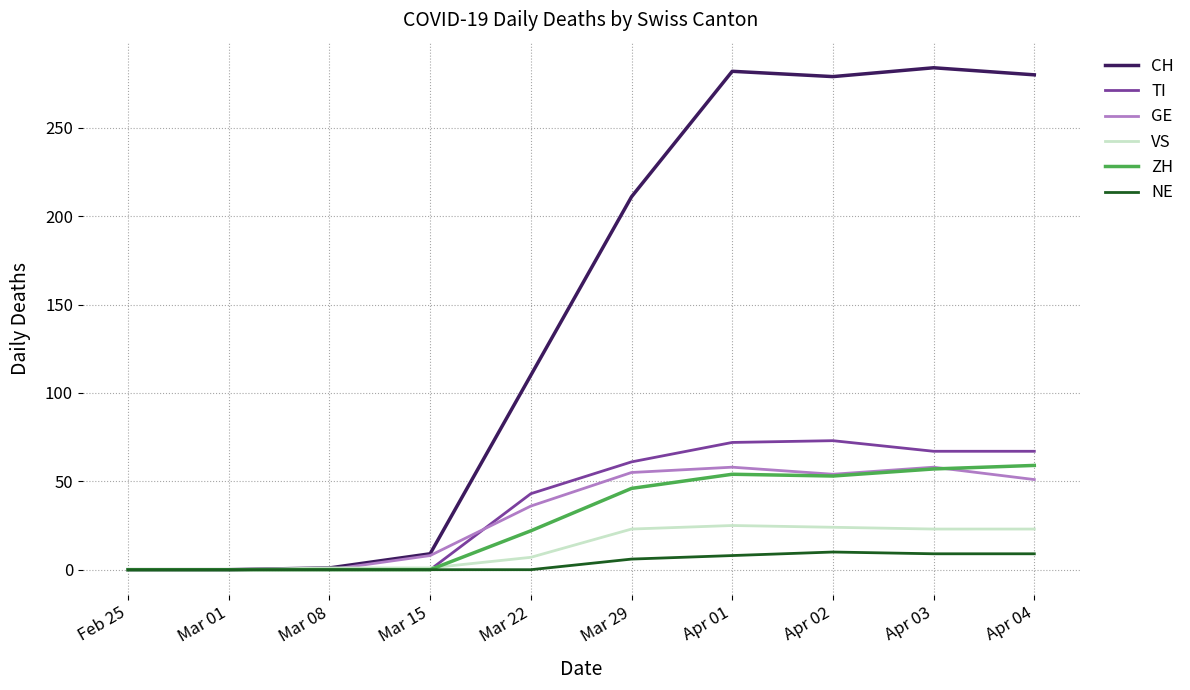

The ZH series shows 75 at Mar 29. True or false?

False